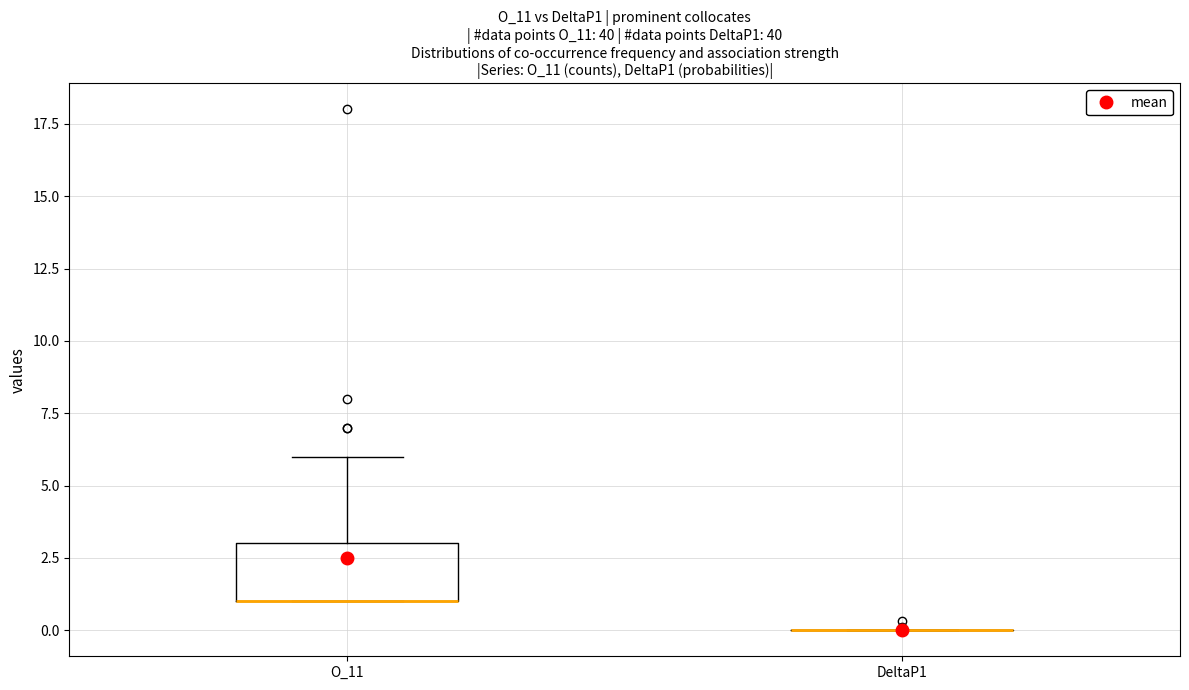

Comparing the boxes themselves (not the whiskers), which one is the tallest?

O_11